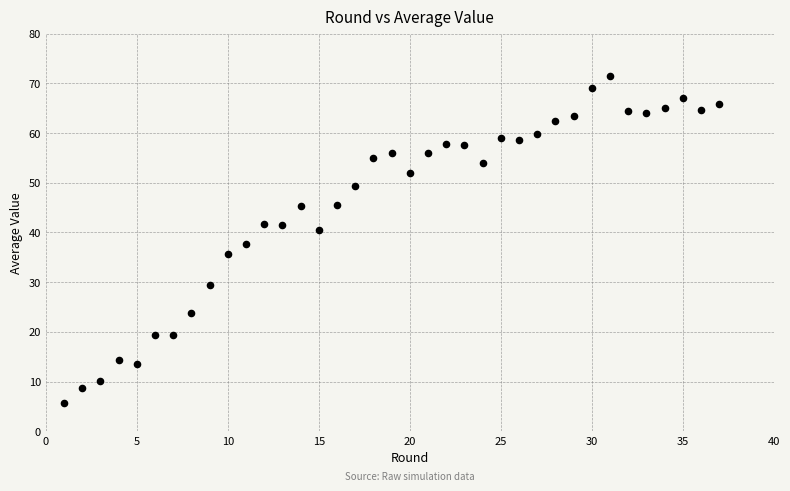

What is the range of Y values (max minus min)?

65.7